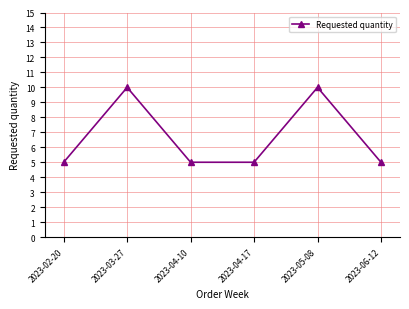

What is the difference between the second highest and second lowest values?

5